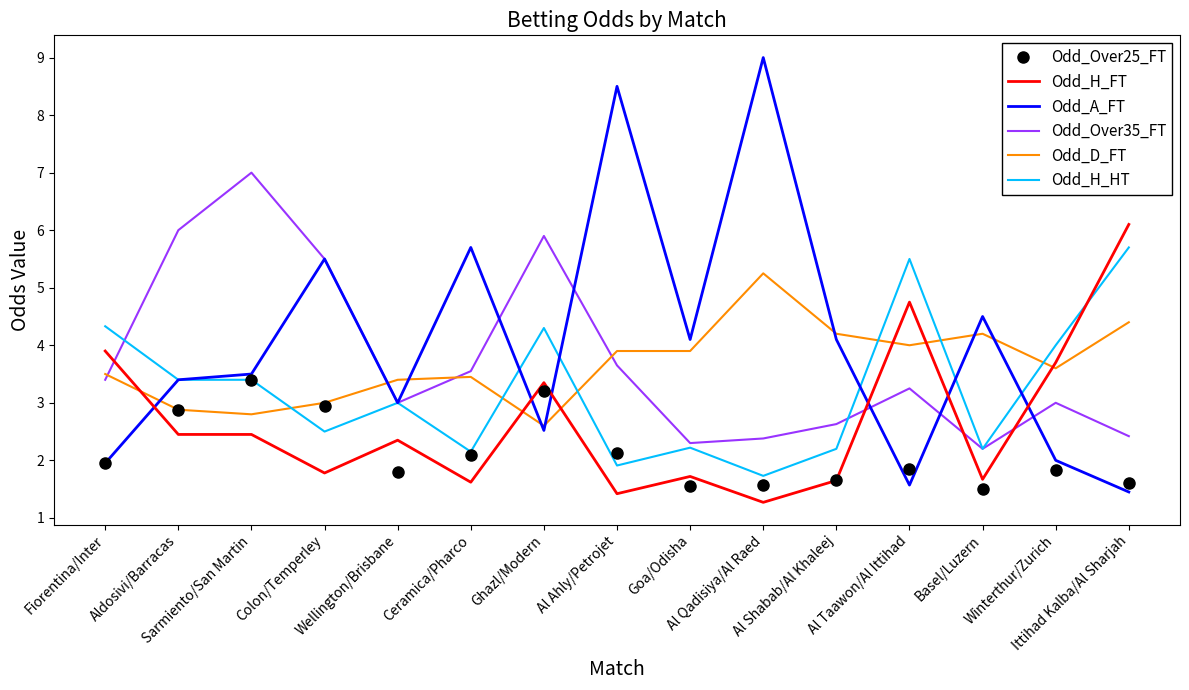

Which series has the widest spread of values?

Odd_A_FT